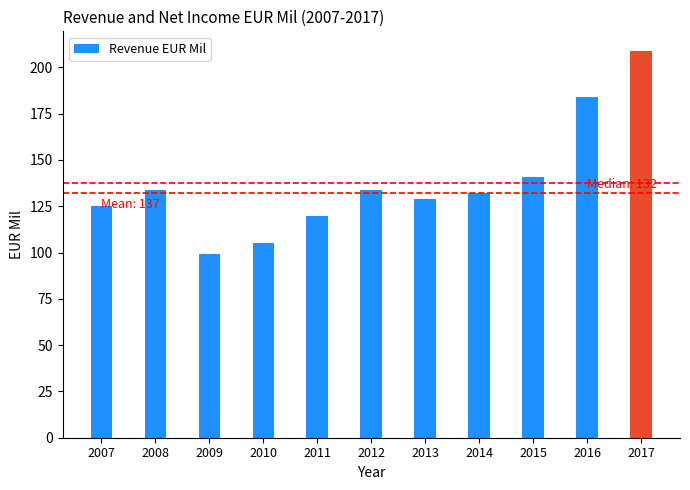

True or false: the data shows 141 at 2015.

True